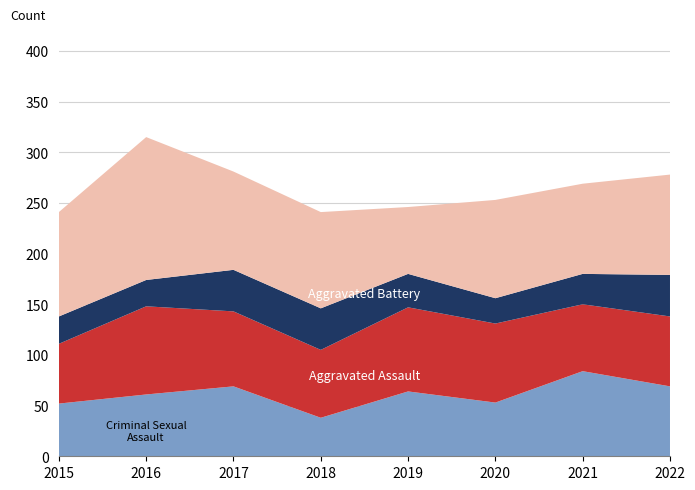

Reading left to right, transcribe all the data shown in this chart.

Aggravated Assault: 2015=52	2016=61	2017=69	2018=38	2019=64	2020=53	2021=84	2022=69
Aggravated Battery: 2015=59	2016=87	2017=74	2018=67	2019=83	2020=78	2021=66	2022=69
Criminal Sexual Assault: 2015=27	2016=26	2017=41	2018=41	2019=33	2020=25	2021=30	2022=41
Robbery: 2015=103	2016=141	2017=97	2018=95	2019=66	2020=97	2021=89	2022=99